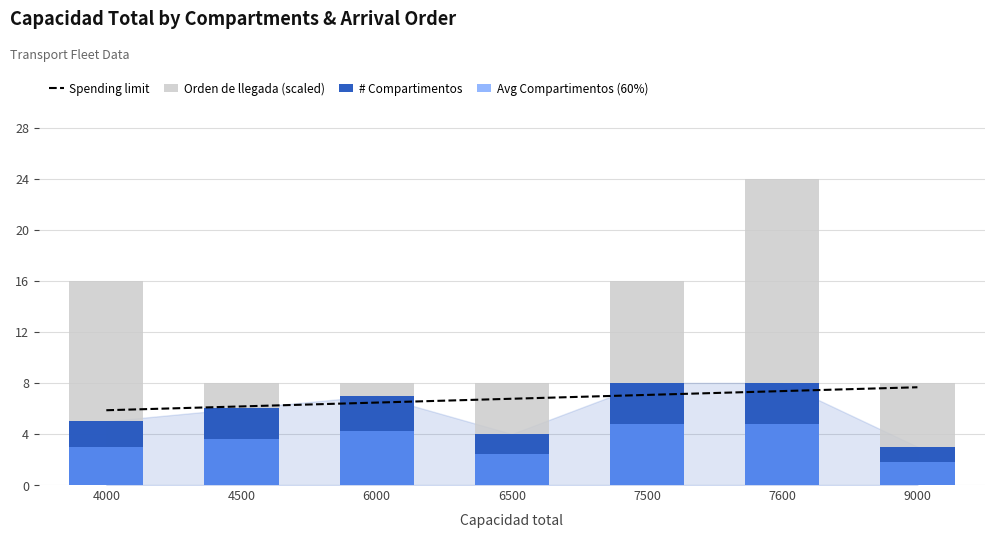

Which series has the largest total across all categories?

Orden de llegada (scaled)